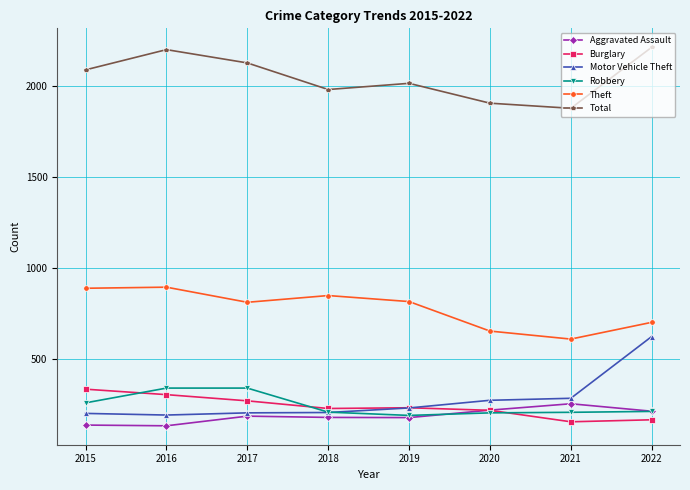

Where is the first local minimum for Total?

2018